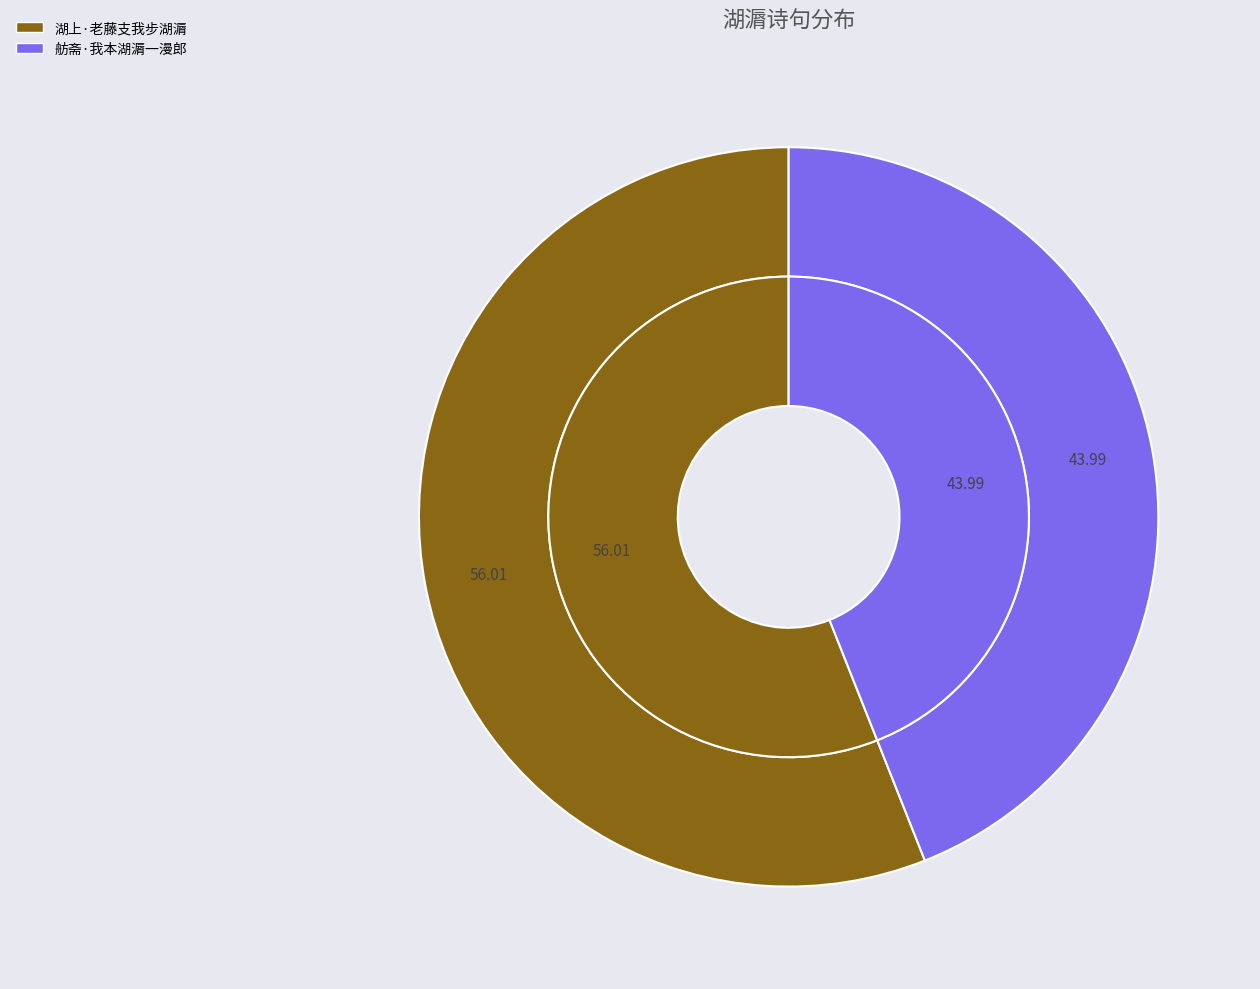

To the nearest percent, what is the average slice percentage?

50%